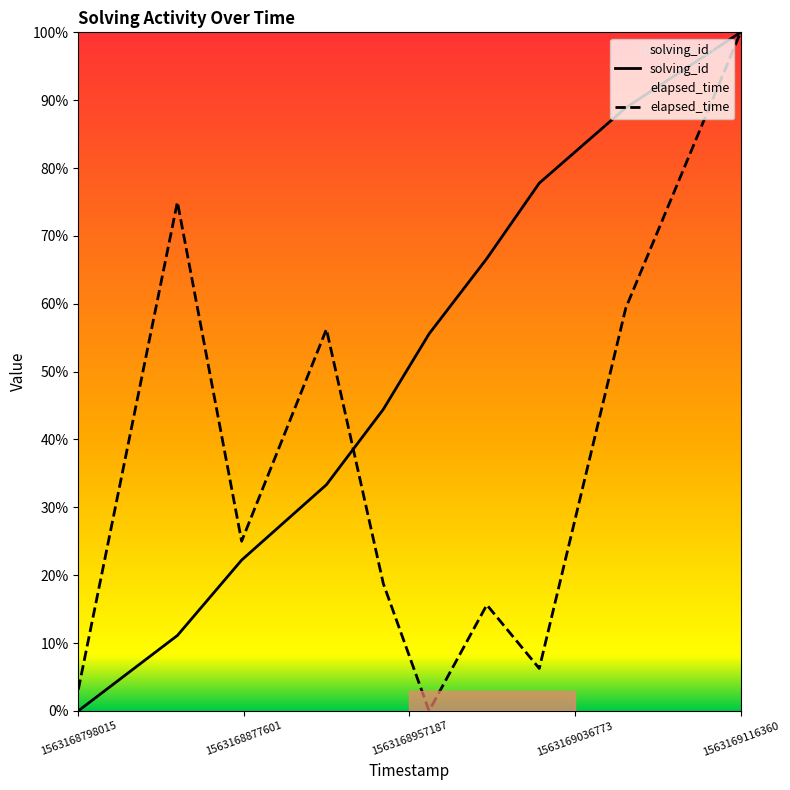

How many values in the solving_id series exceed 55?

5